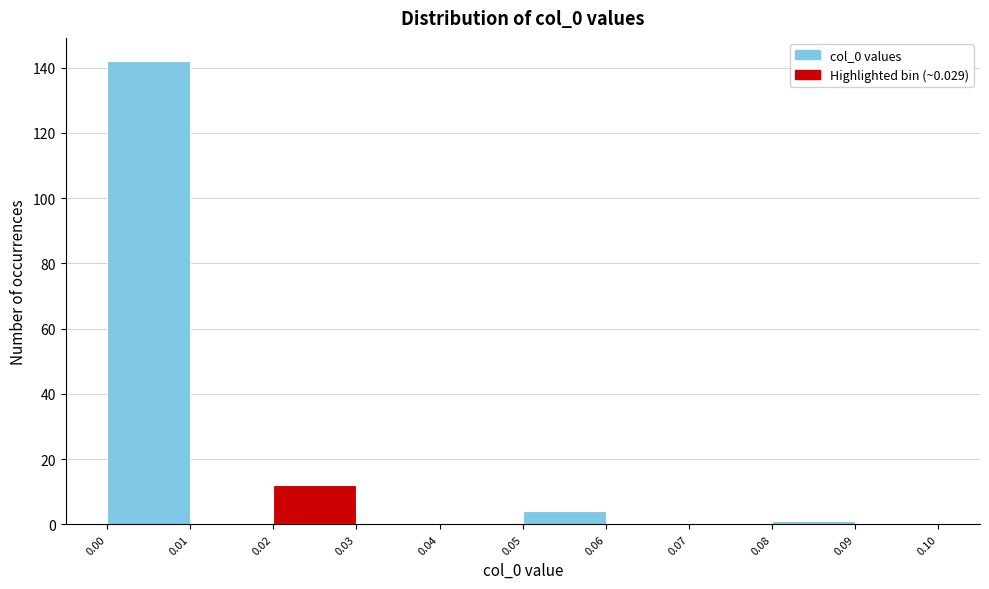

Reading left to right, list every bar in this chart as the range it spans on the x-axis followed by its height. The values are not printed on the chart, so give them approximately, as read against the axis.

0.00 to 0.01: 142
0.01 to 0.02: 0
0.02 to 0.03: 12
0.03 to 0.04: 0
0.04 to 0.05: 0
0.05 to 0.06: 4
0.06 to 0.07: 0
0.07 to 0.08: 0
0.08 to 0.09: under 2
0.09 to 0.10: 0